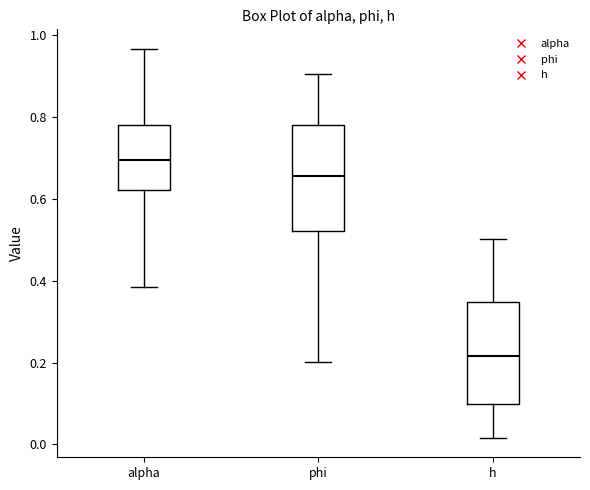

Reading left to right, transcribe this box plot: for each box, give where its median line is, the range the box spans, and where its two whiskers end, as read against the y-axis. The values are not printed on the chart, so give them approximately, as read against the axis.

alpha: median 0.70, box 0.62 to 0.78, whiskers 0.38 to 0.96
phi: median 0.66, box 0.52 to 0.78, whiskers 0.20 to 0.90
h: median 0.22, box 0.10 to 0.34, whiskers 0.02 to 0.50